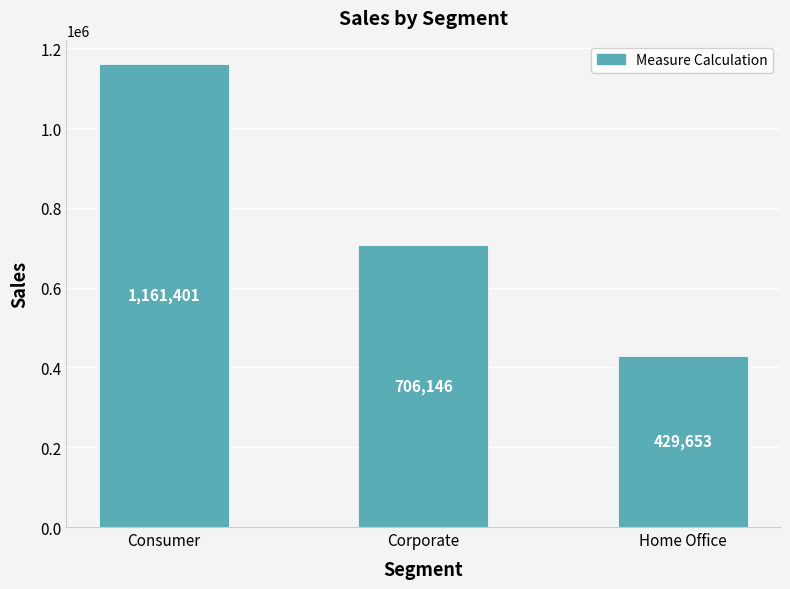

Rank the categories by value from highest to lowest.

Consumer, Corporate, Home Office